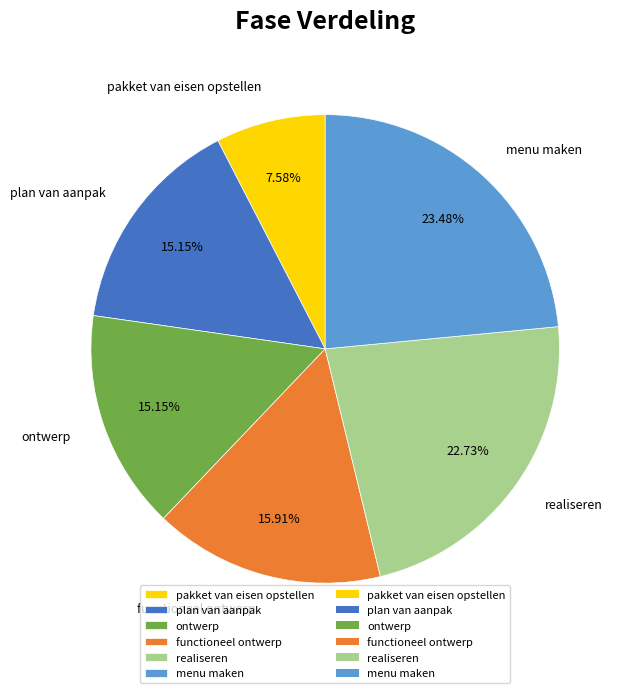

To the nearest percent, what is the combined percentage of ontwerp and functioneel ontwerp?

31%